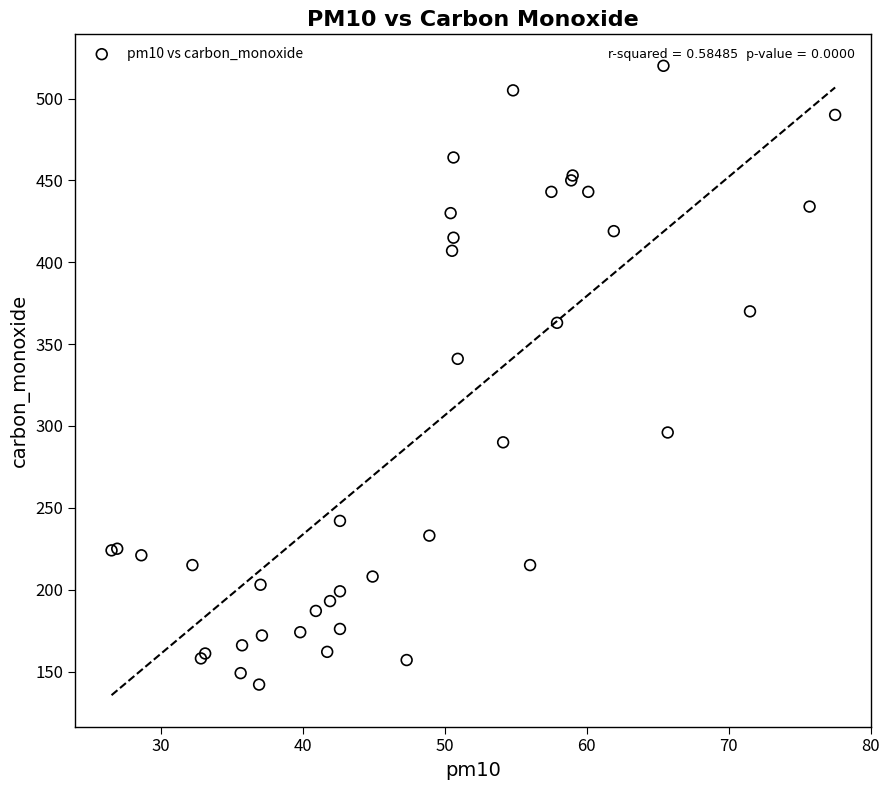

What Y value in the scatter plot is closest to 331?

341